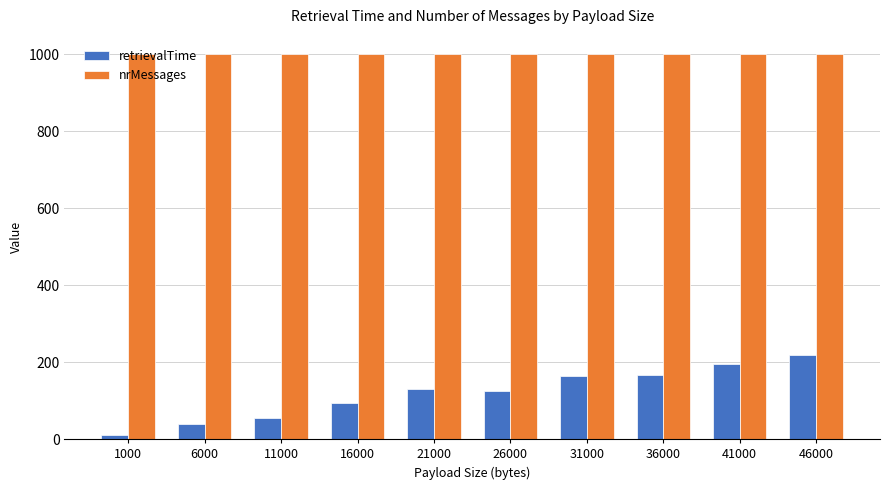

Which series has the largest range (max minus min)?

retrievalTime